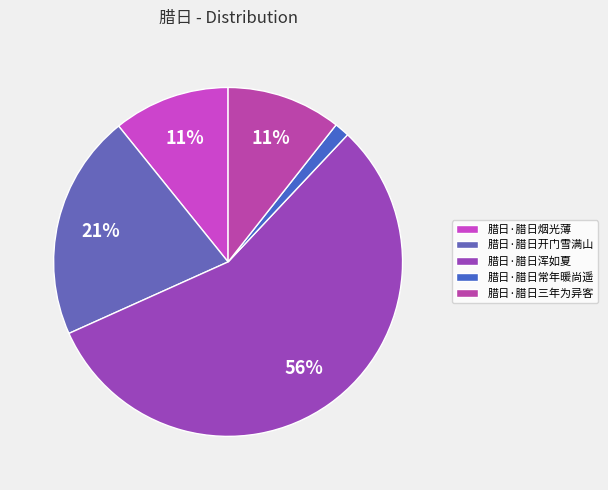

Rank the categories by value from lowest to highest.

腊日·腊日常年暖尚遥, 腊日·腊日三年为异客, 腊日·腊日烟光薄, 腊日·腊日开门雪满山, 腊日·腊日浑如夏